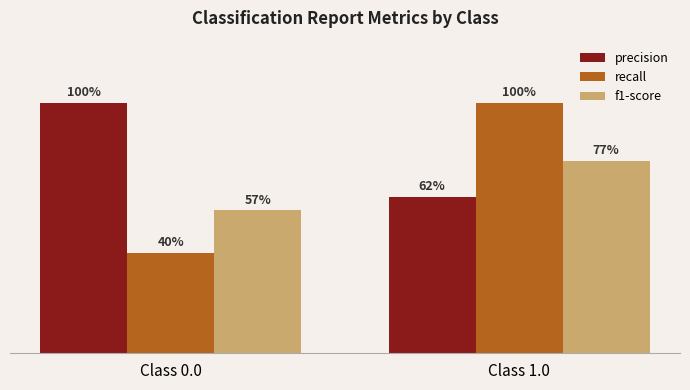

What are all the series names shown in the legend?

precision, recall, f1-score